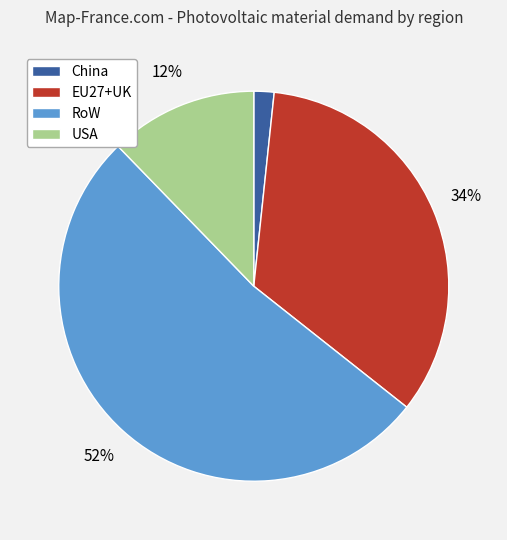

Which category accounts for the majority?

RoW